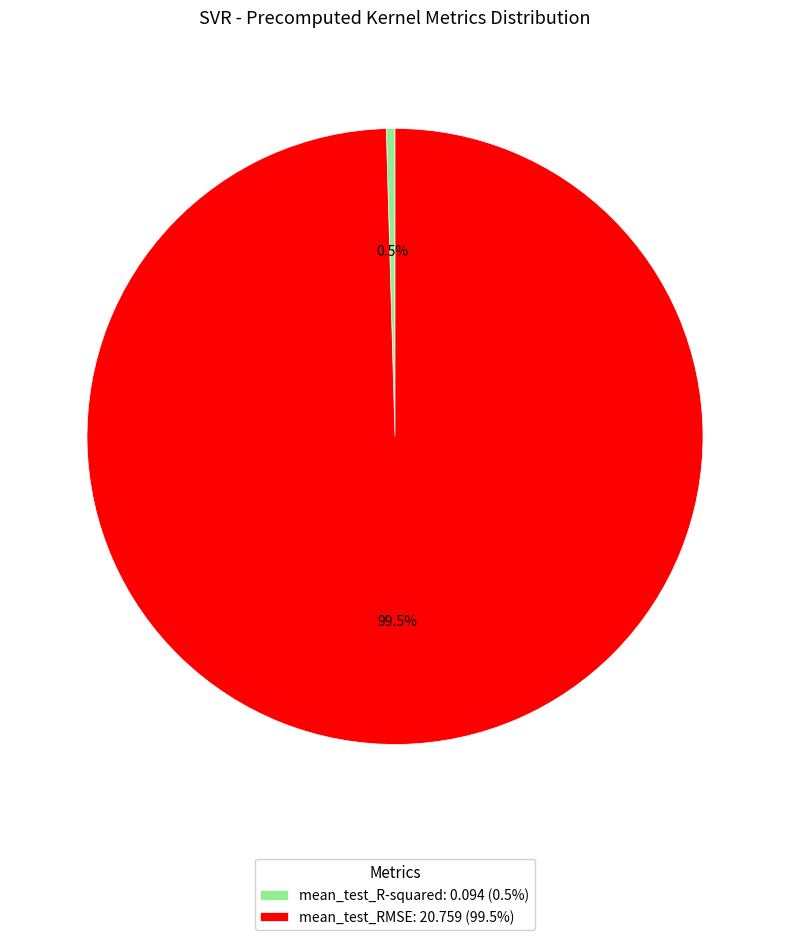

What percentage do mean_test_RMSE and mean_test_R-squared together represent?

100.0%